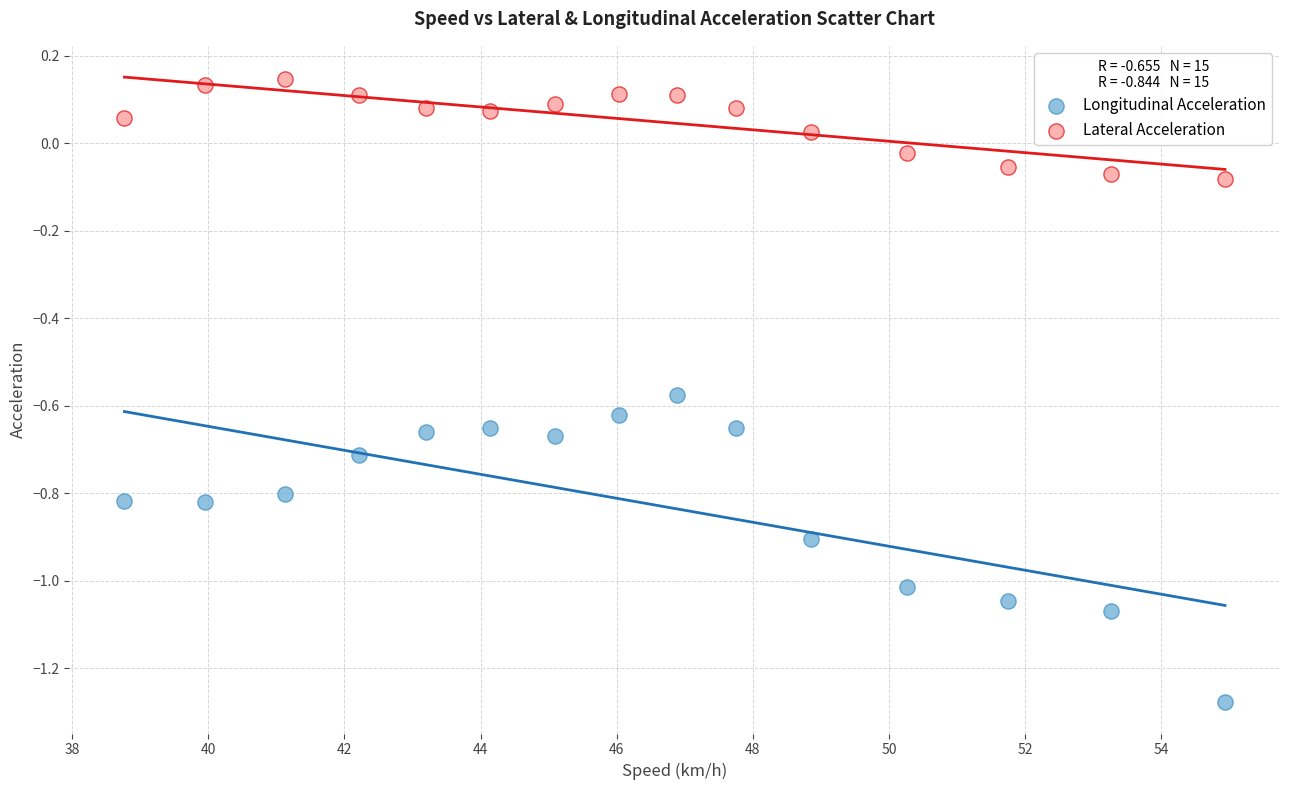

Which series contains the highest Y value?

Lateral Acceleration